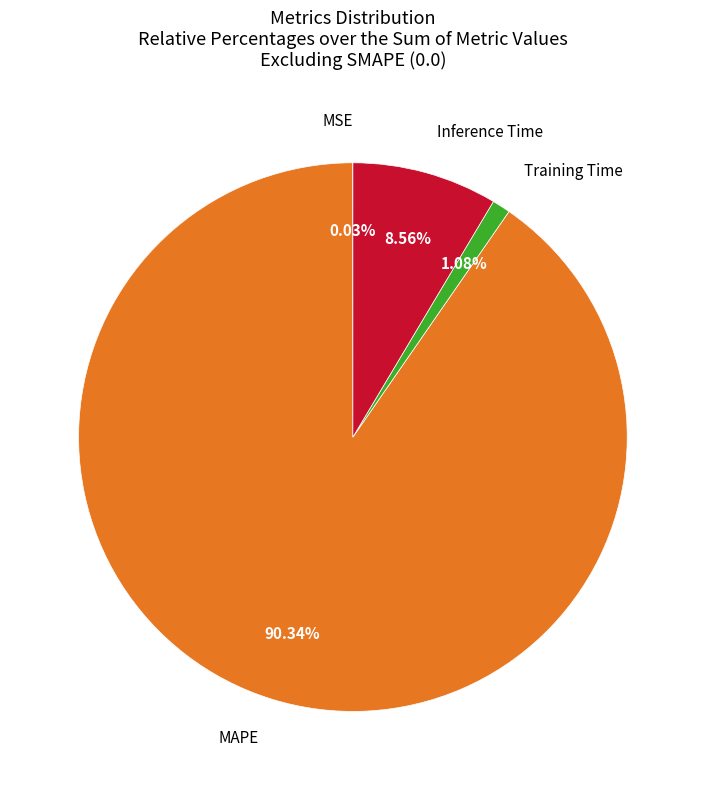

Does any single category account for the majority?

Yes